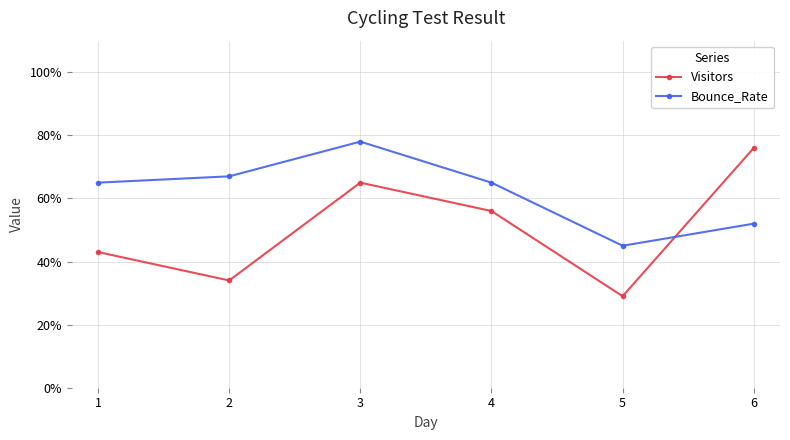

What is the value of the Visitors point at the 4th from the left?

56